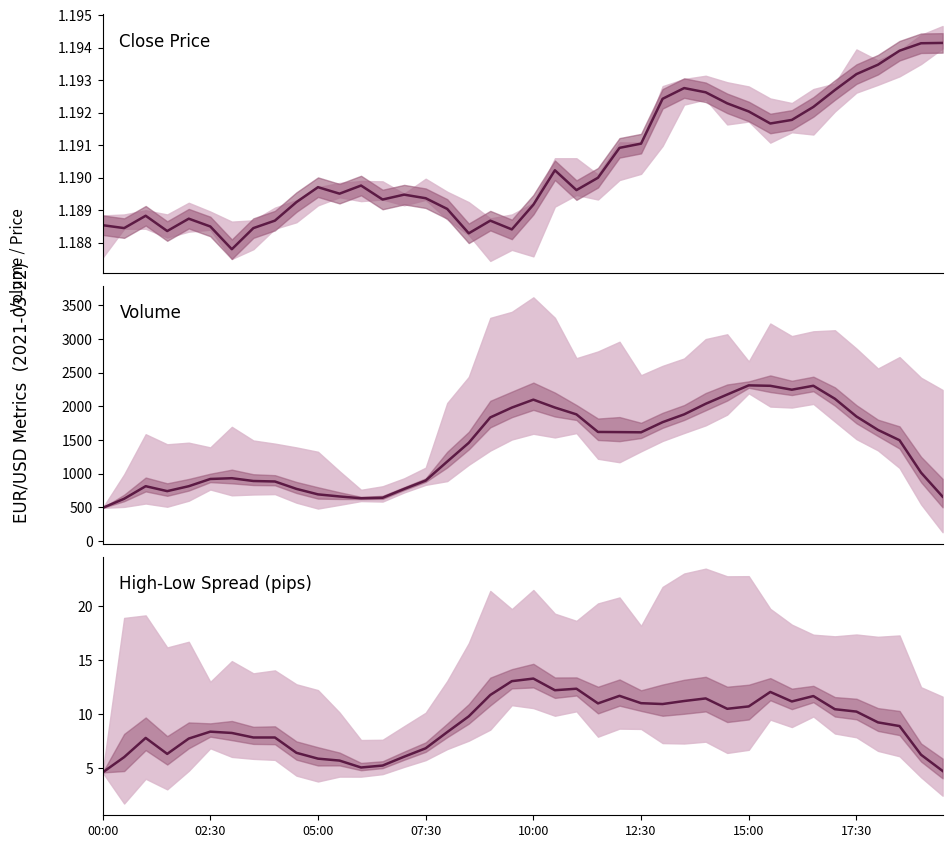

Count the number of categories in the chart.

40